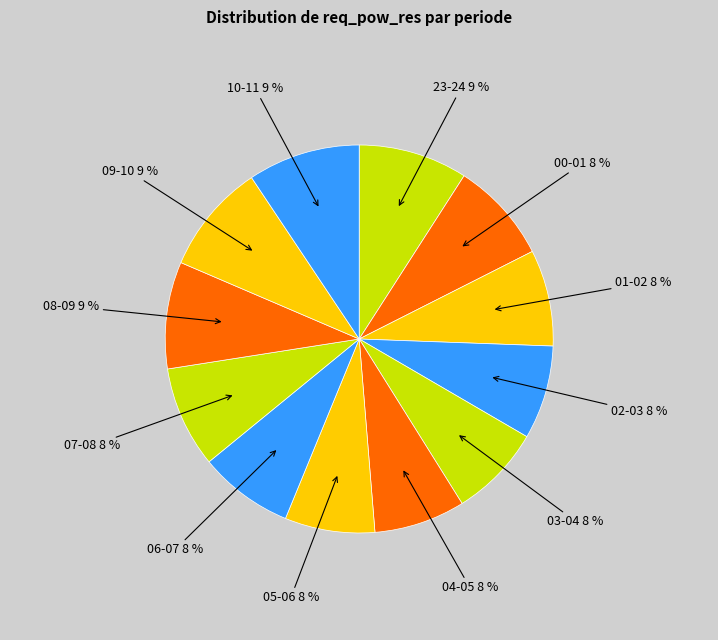

How many segments does this pie chart have?

12